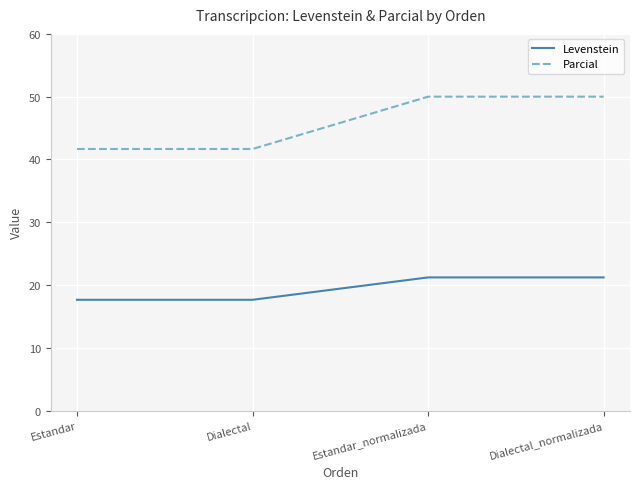

What is the highest value of the Parcial series?

50.0